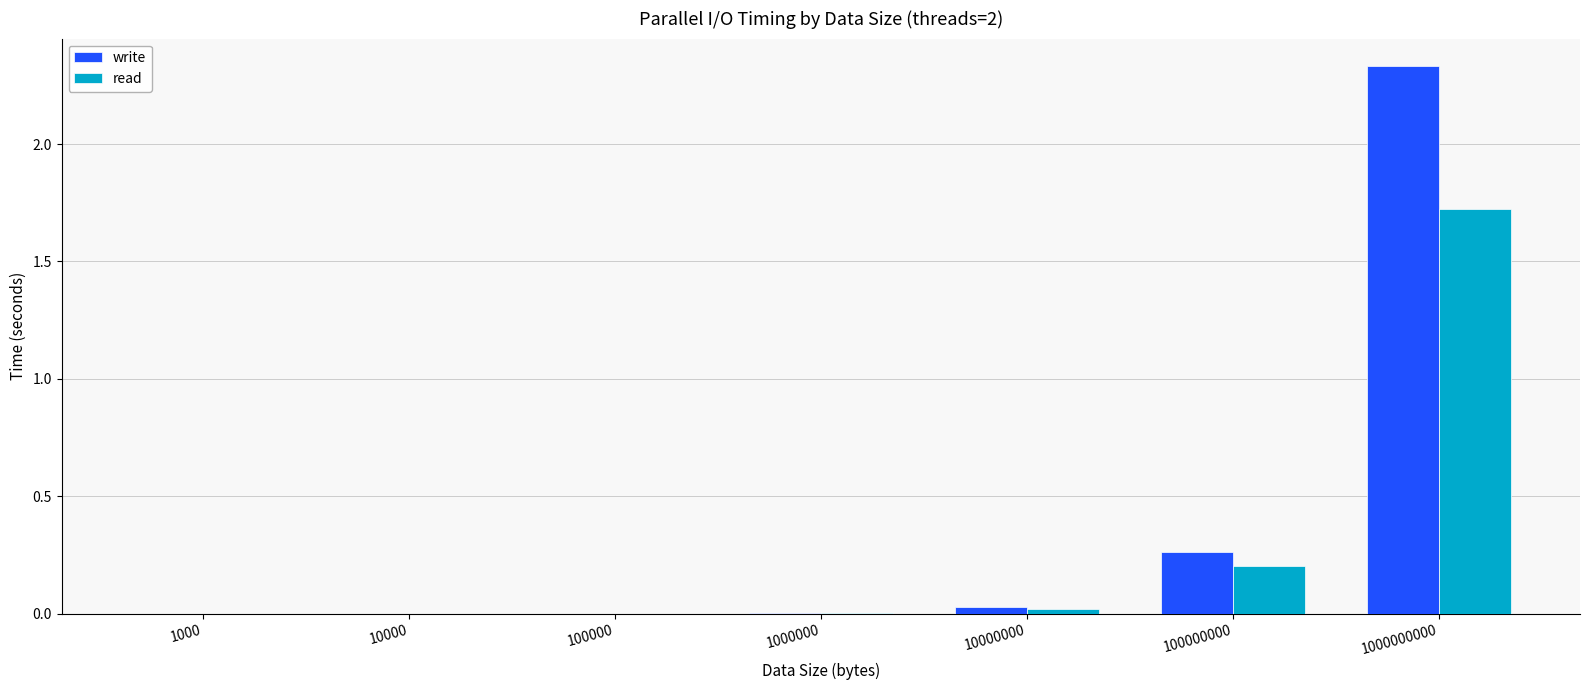

The value of write at 100000000 is 0.1. True or false?

False